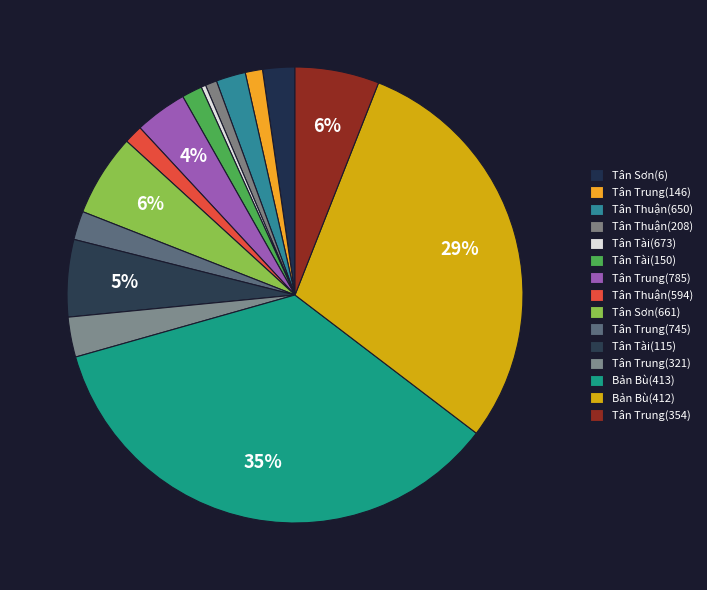

Rank the categories by value from highest to lowest.

Bản Bù(413), Bản Bù(412), Tân Trung(354), Tân Sơn(661), Tân Tài(115), Tân Trung(785), Tân Trung(321), Tân Sơn(6), Tân Thuận(650), Tân Trung(745), Tân Tài(150), Tân Thuận(594), Tân Trung(146), Tân Thuận(208), Tân Tài(673)